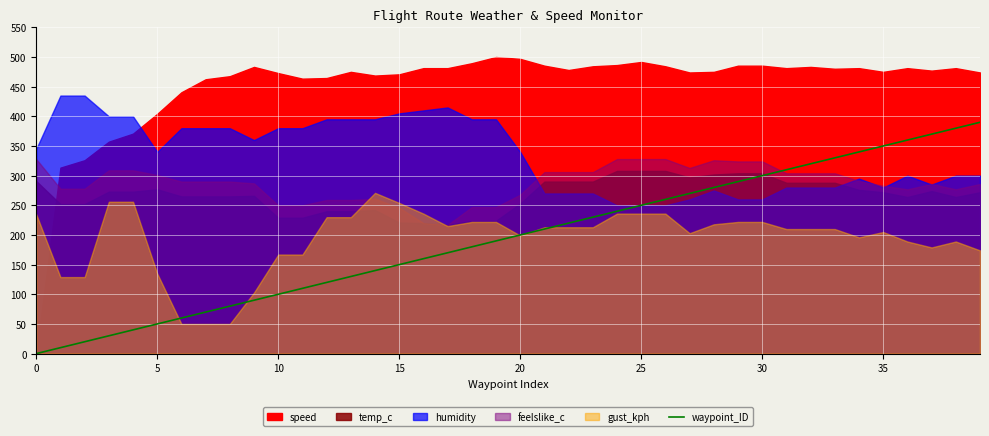

The value of waypoint_ID at 30 is 494. True or false?

False